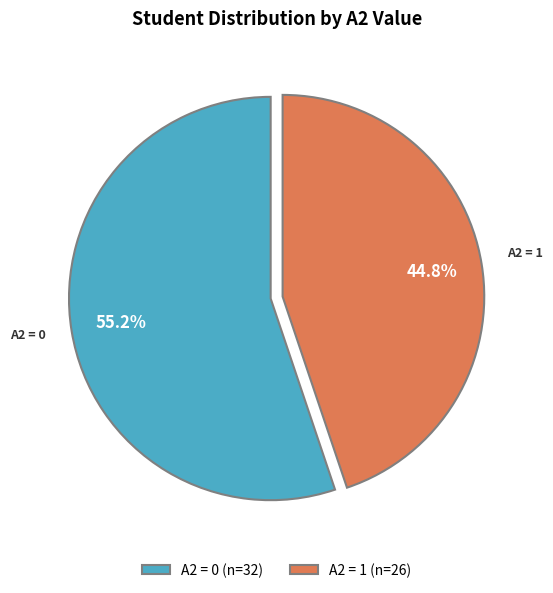

How many slices are in this pie chart?

2